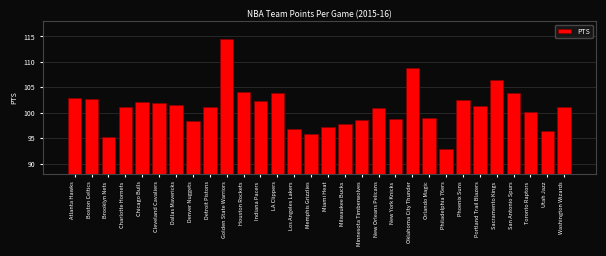

What is the approximate value at Minnesota Timberwolves?

98.6